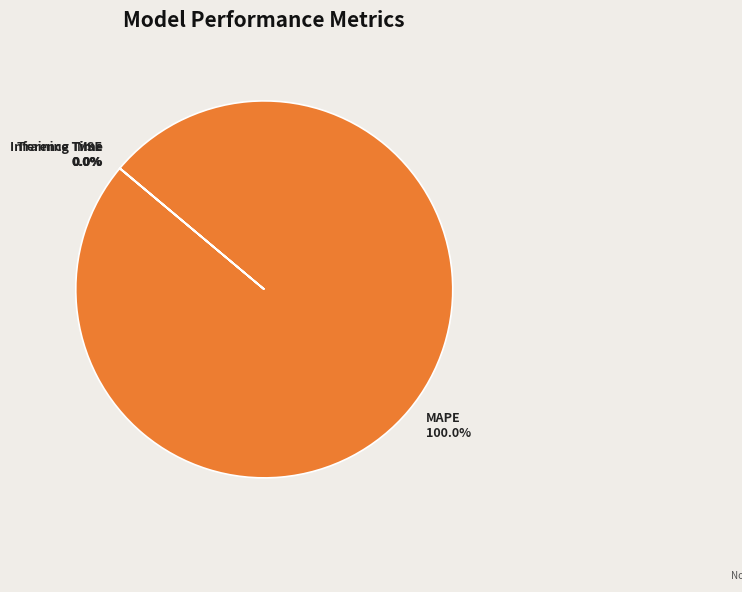

What is the largest slice in the pie chart?

MAPE